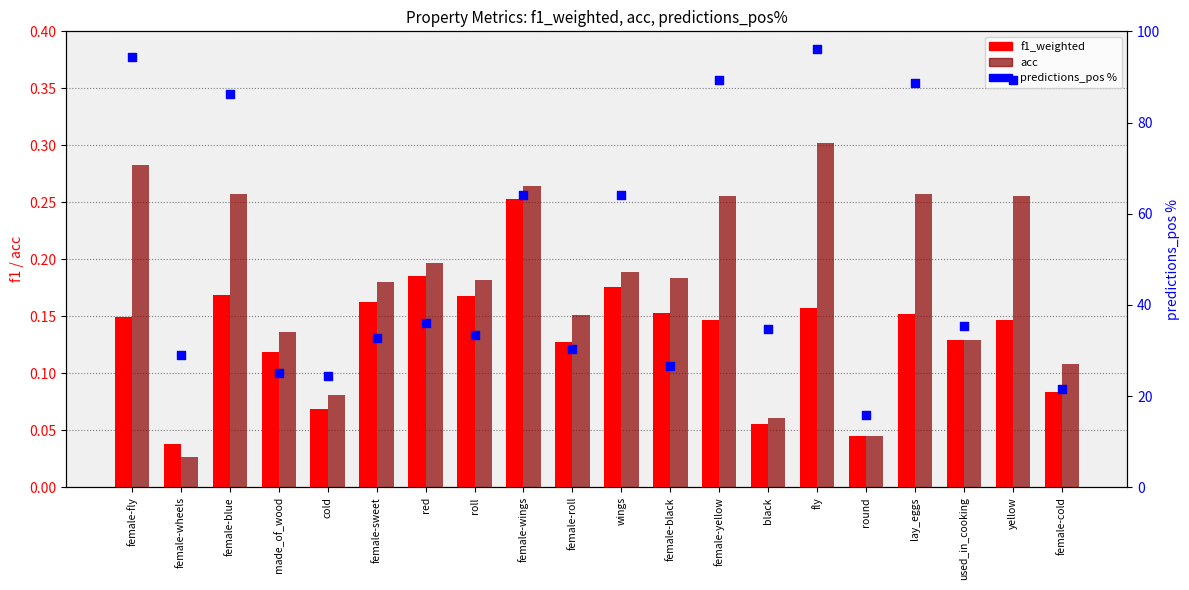

Which series contains the lowest Y value?

acc